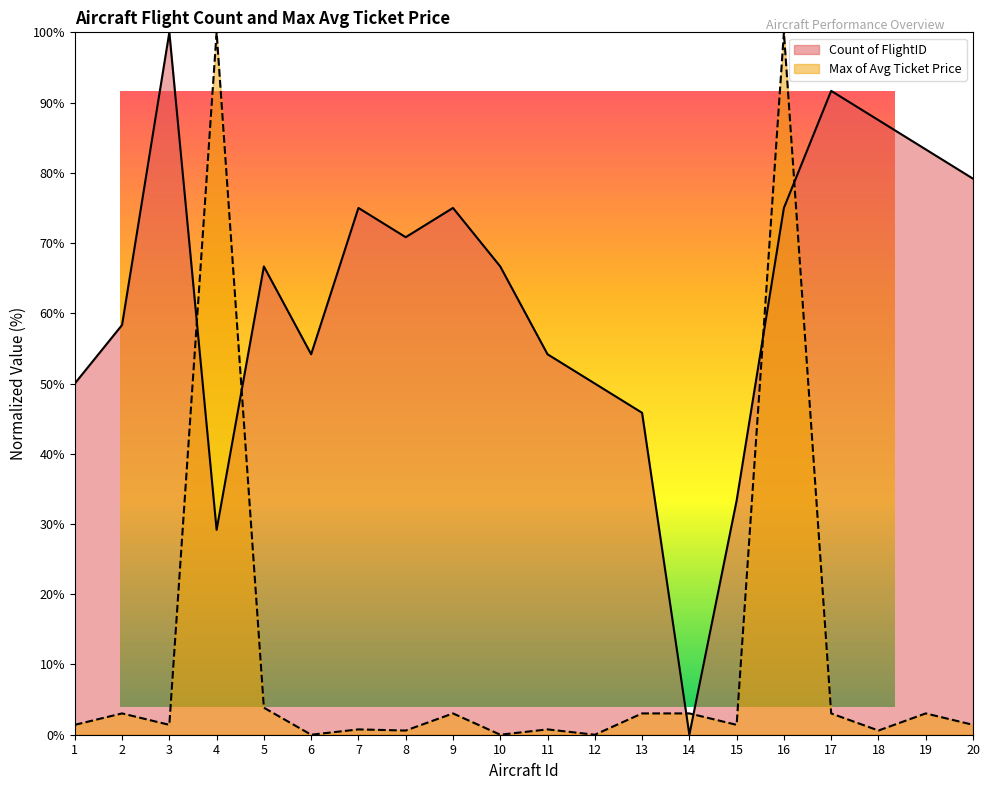

Where is Count of FlightID nearest to the value 50?

1